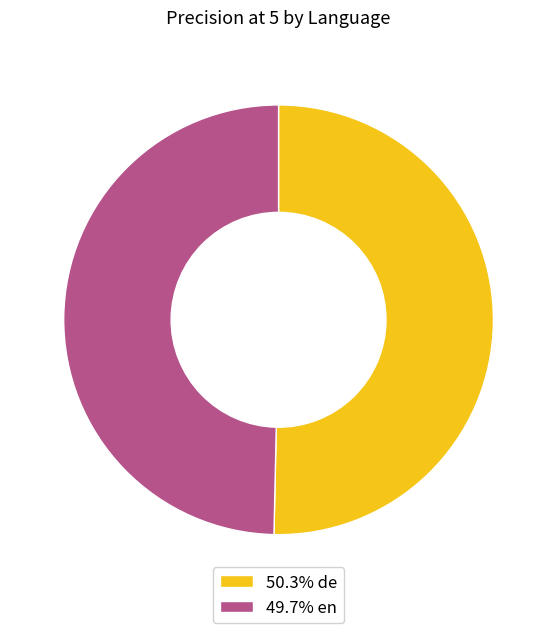

Combined, do 50.3% de and 49.7% en account for over 50%?

Yes